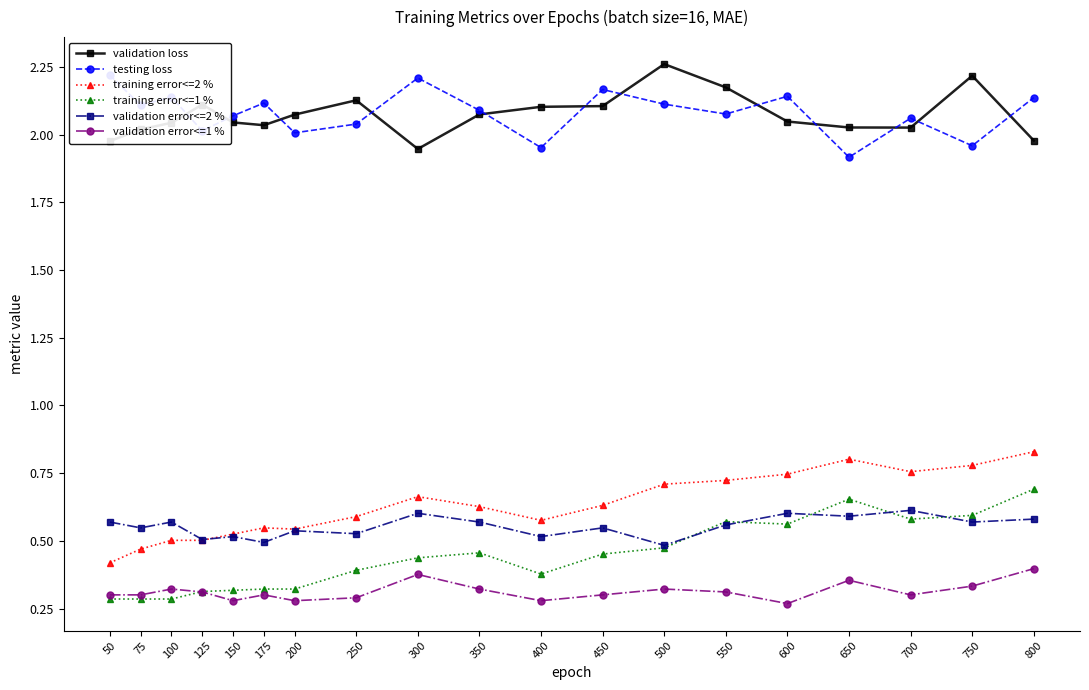

Rank the categories by validation error<=1 % value from highest to lowest.

800, 300, 650, 750, 100, 350, 500, 125, 550, 50, 75, 175, 450, 700, 250, 150, 200, 400, 600